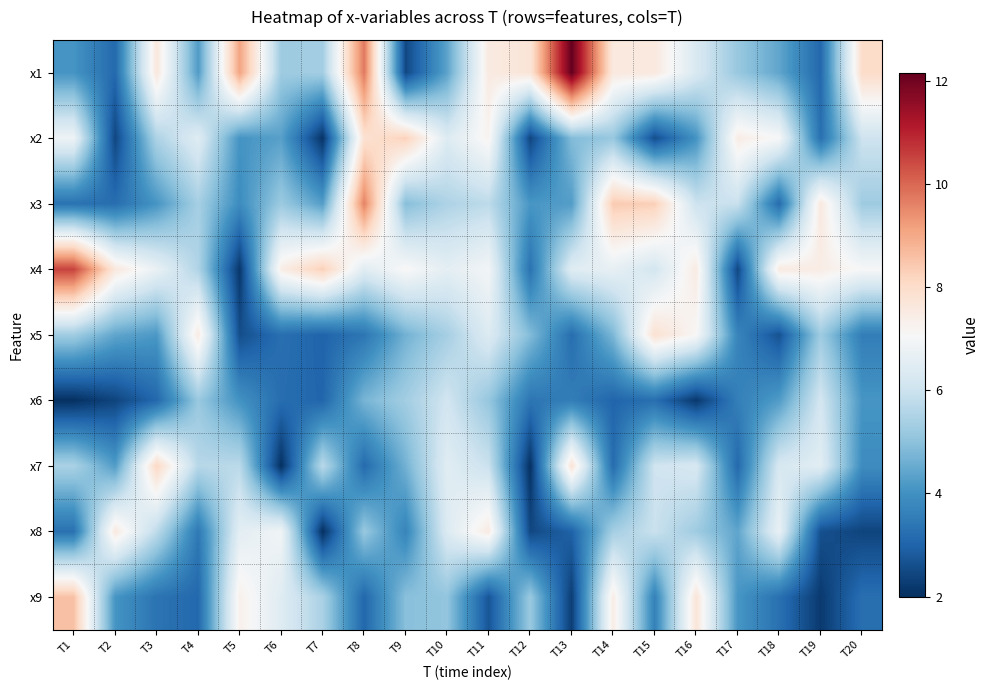

At which category is the sum across all series the highest?

T11